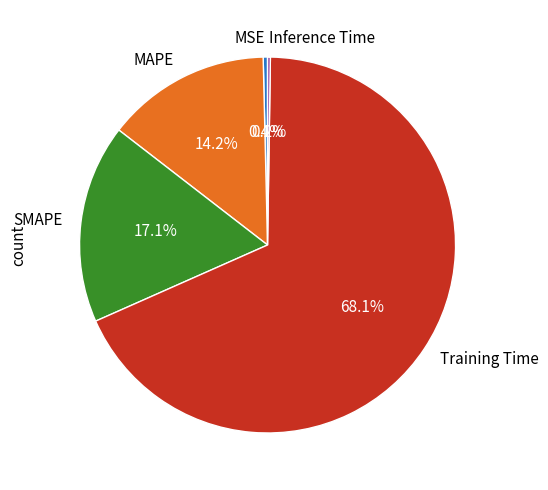

True or false: Training Time accounts for 68% of the total.

True